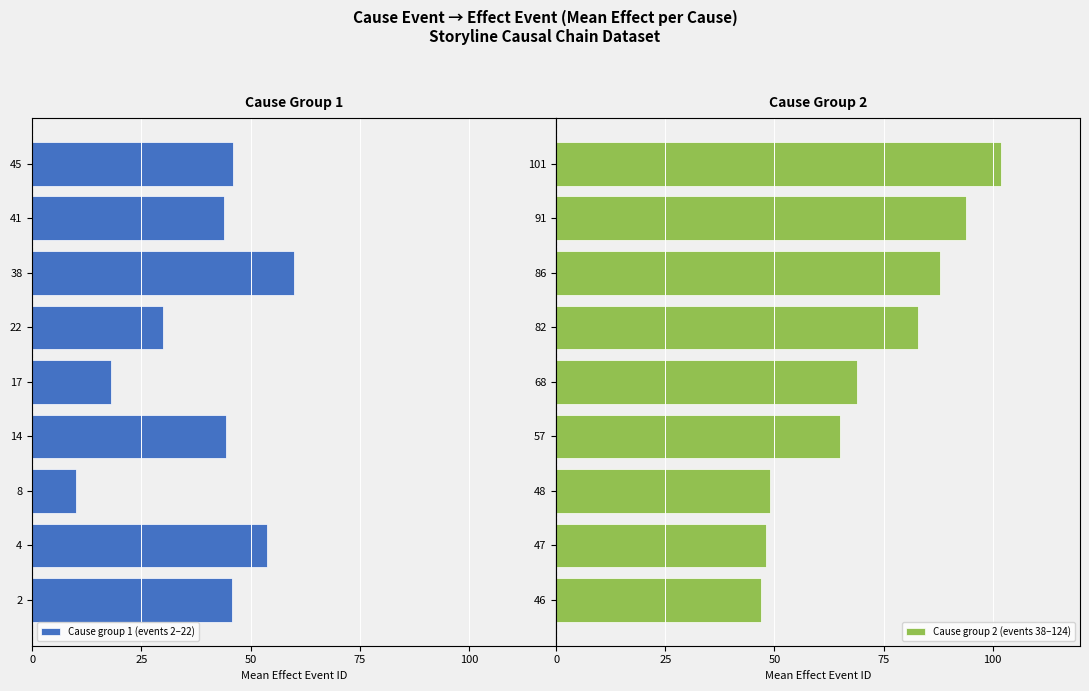

Is it true that Cause group 2 (events 38–124) equals 49 at 48?

True